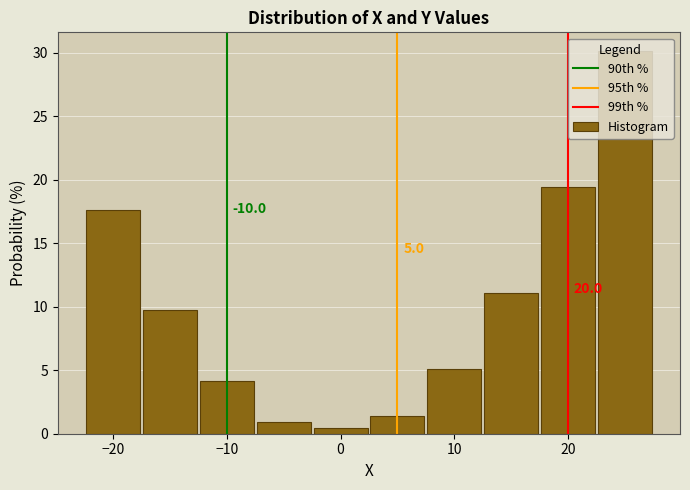

Over which range of the x-axis is the bar tallest?

22.5 to 27.5